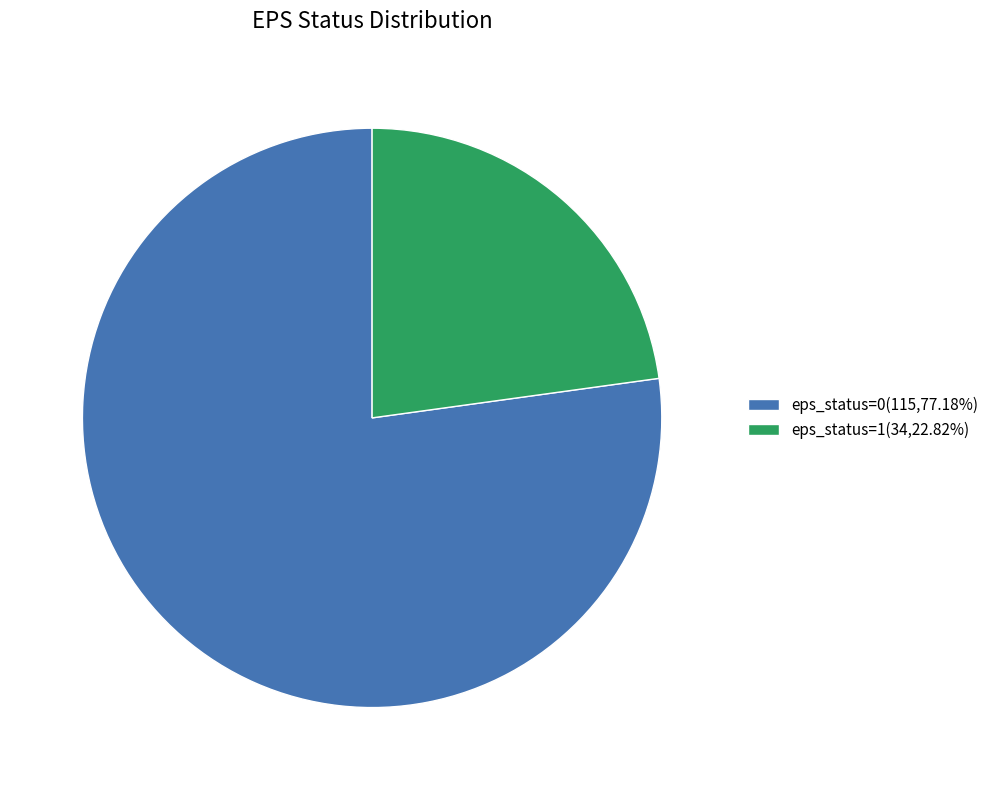

Do eps_status=1(34,22.82%) and eps_status=0(115,77.18%) together represent more than half of the pie?

Yes